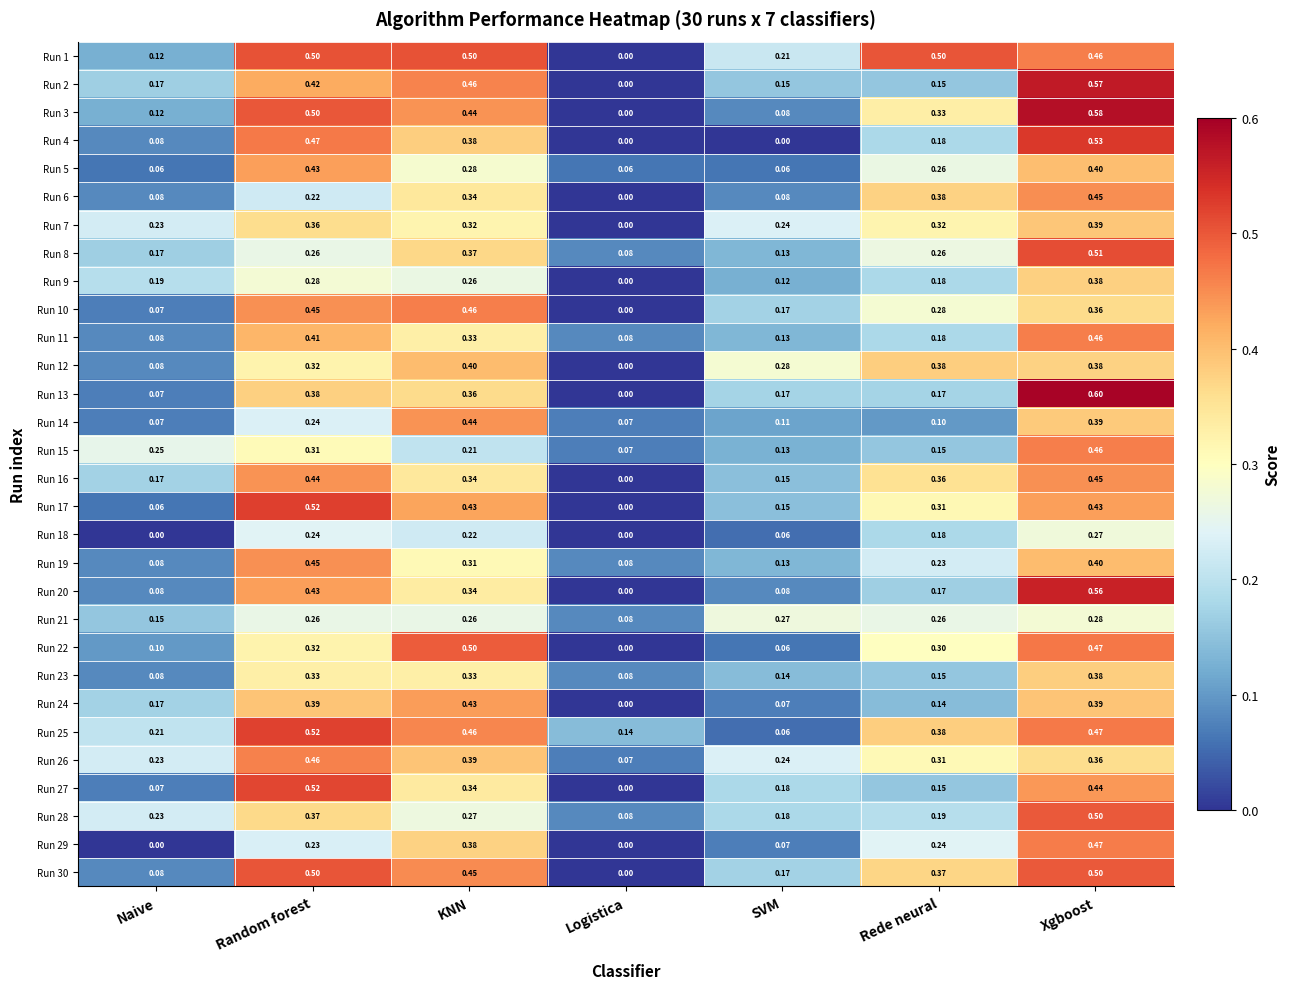

Which series has the largest range (max minus min)?

Run 13